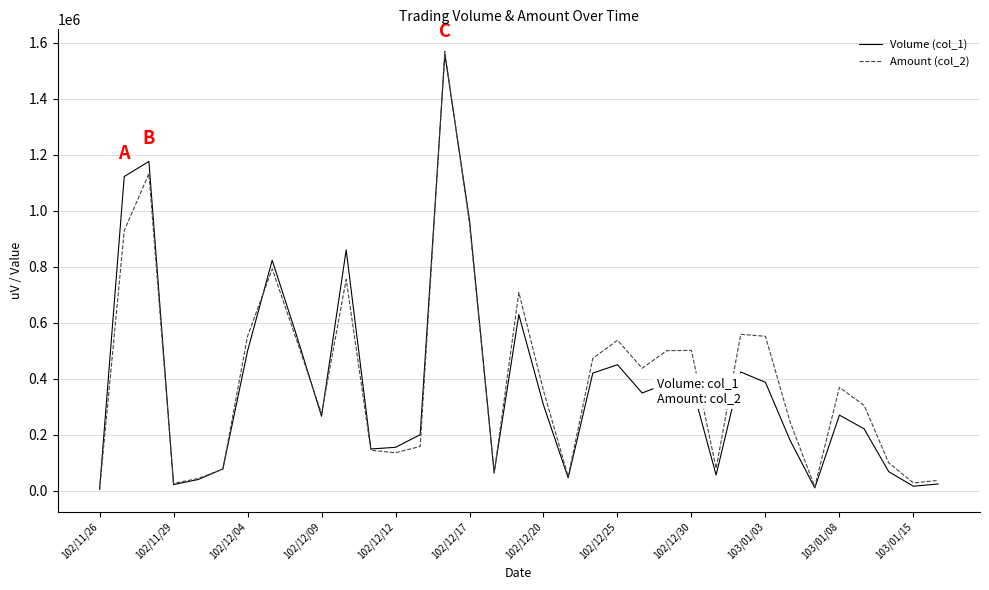

Which series has the largest total across all categories?

Amount (col_2)